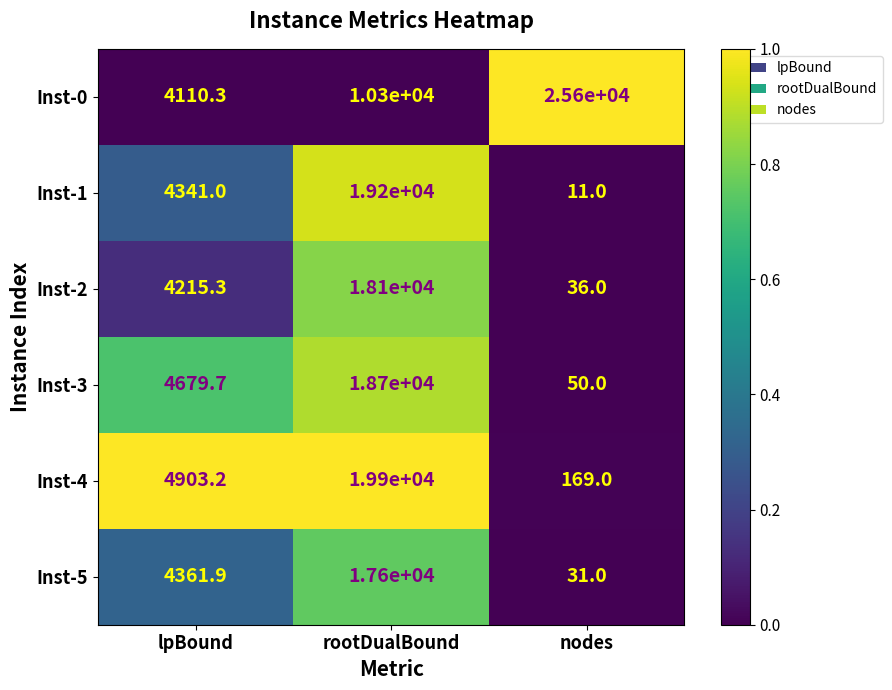

Reading left to right, list all the values displayed in this chart.

Inst-0: 4110.3	10300.0	25600.0
Inst-1: 4341.0	19200.0	11.0
Inst-2: 4215.3	18100.0	36.0
Inst-3: 4679.7	18700.0	50.0
Inst-4: 4903.2	19900.0	169.0
Inst-5: 4361.9	17600.0	31.0